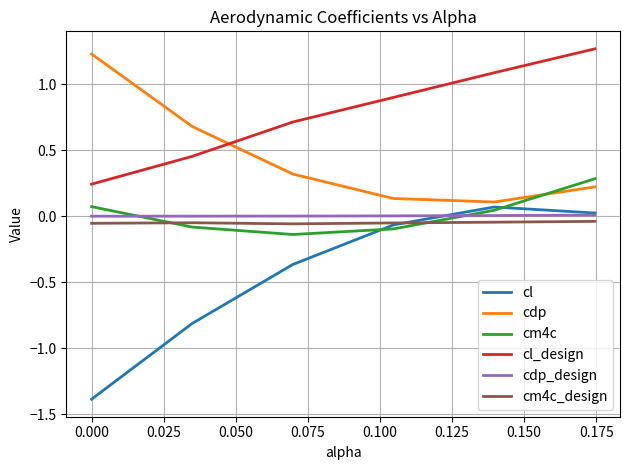

Which series has the widest spread of values?

cl